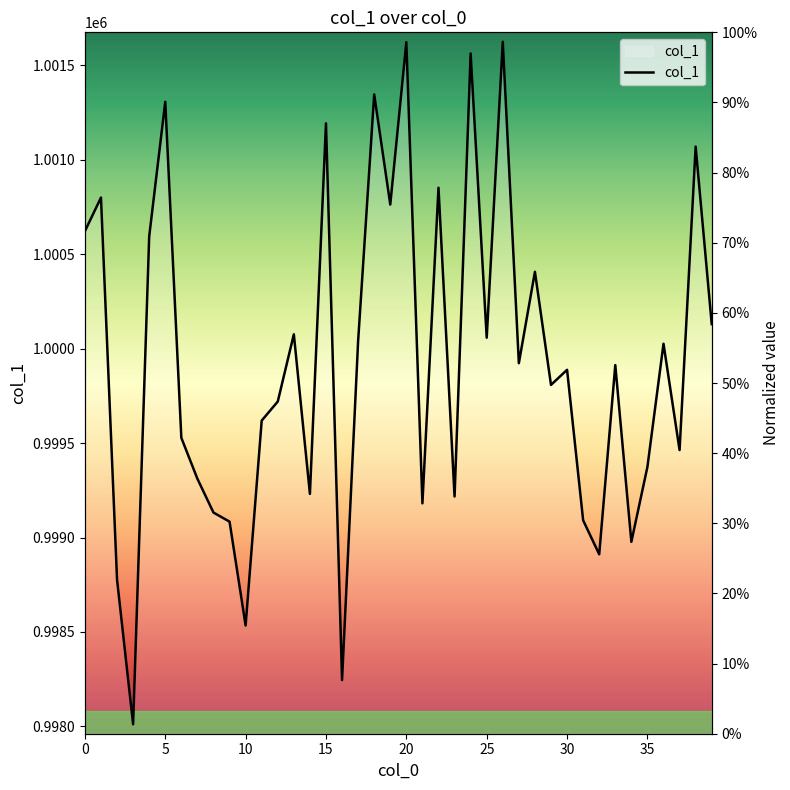

Is this an area chart (filled region under the line)?

No